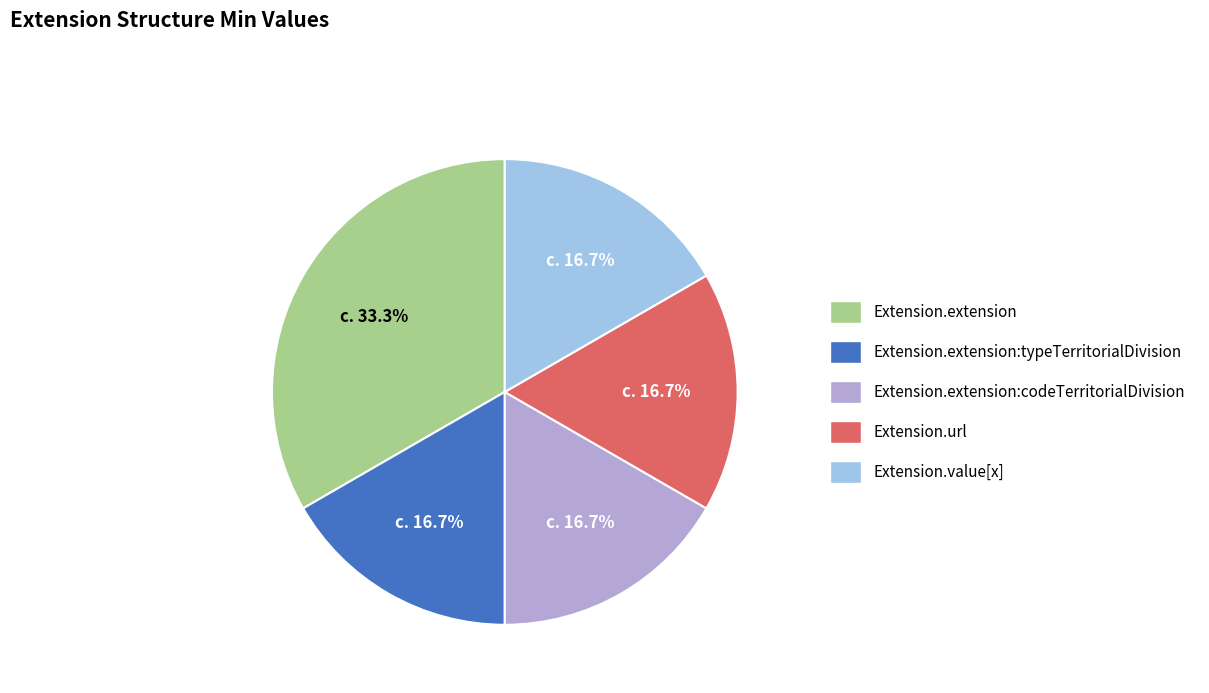

Does any single category account for the majority?

No